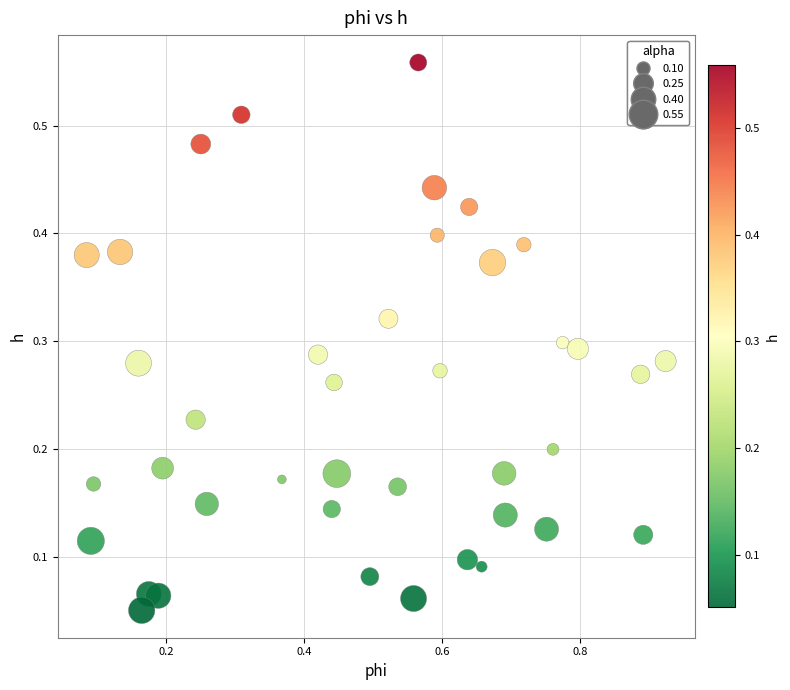

What is the range of X values (max minus min)?

0.8